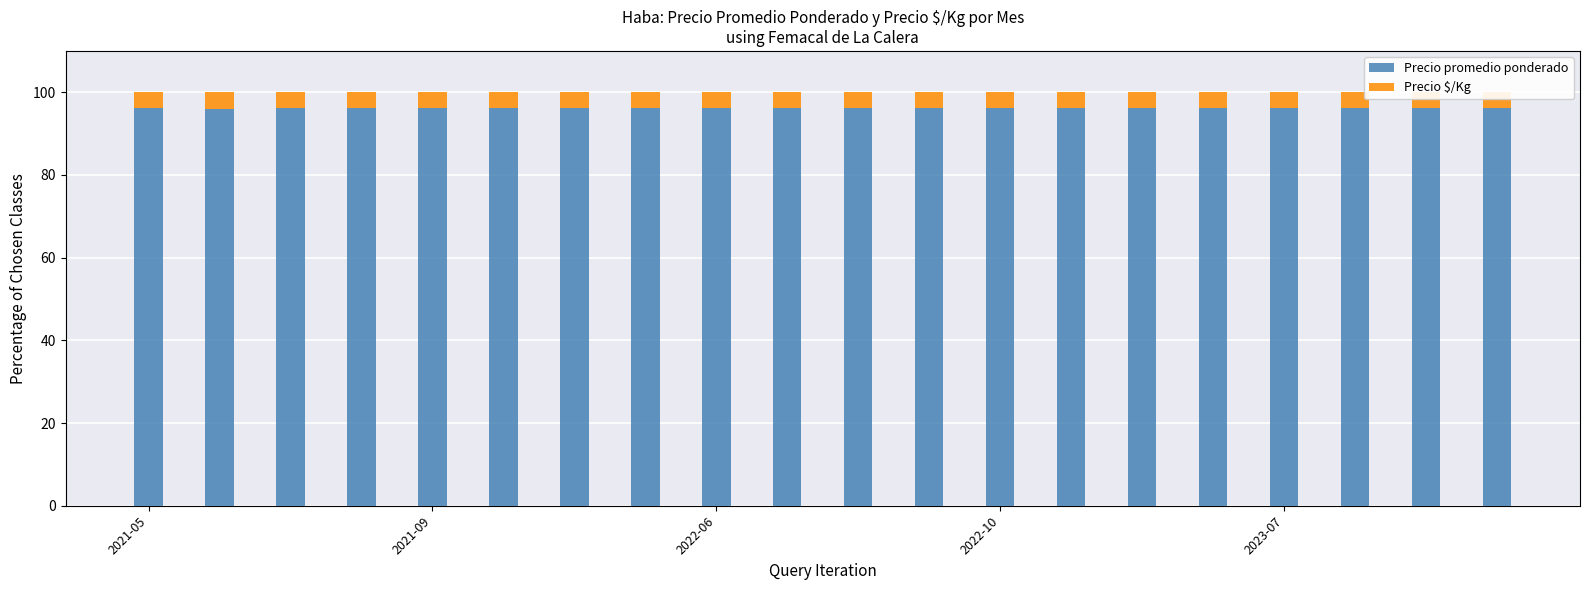

What is the average value of the Precio promedio ponderado series?

96.1